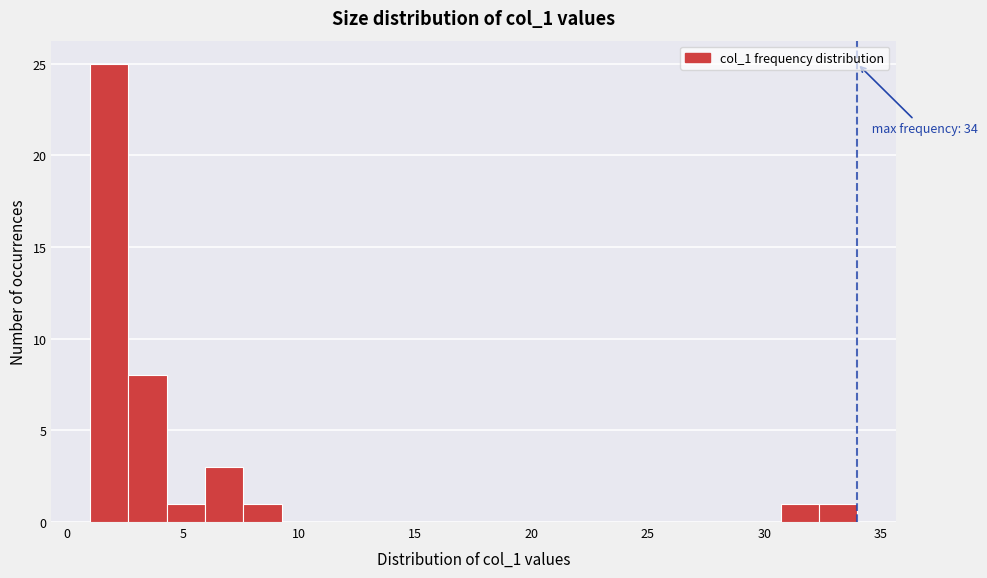

Around what value on the x-axis is the tallest bar? Give the approximate position of its centre, as read against the axis.

2.0